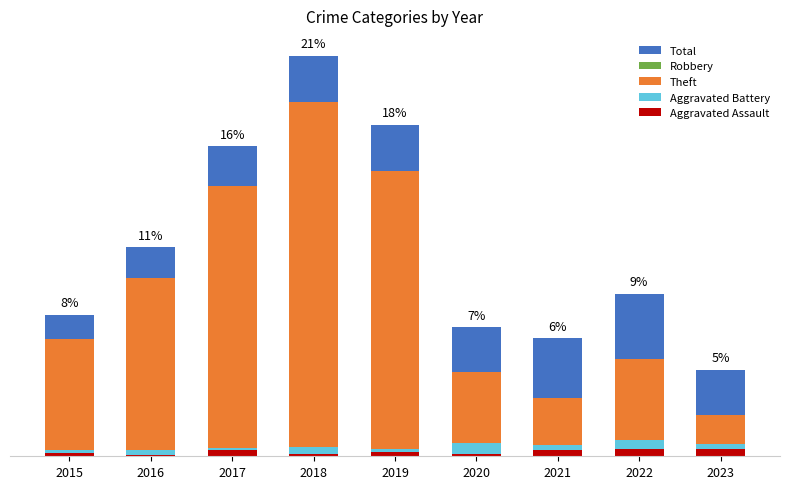

Rank the series at 2018 from highest to lowest value.

Total, Theft, Robbery, Aggravated Battery, Aggravated Assault